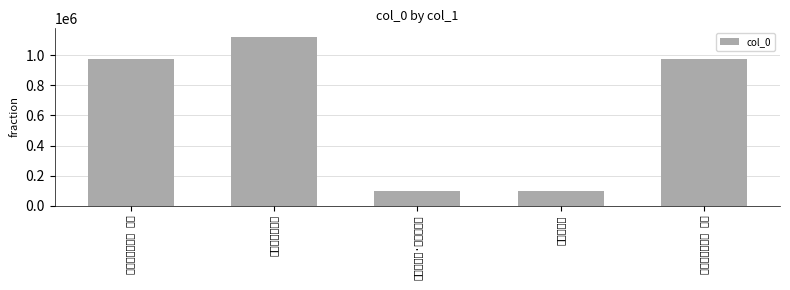

What is the difference between the values at 呈黄永新希 and 呈黄永新希二首?

1028292